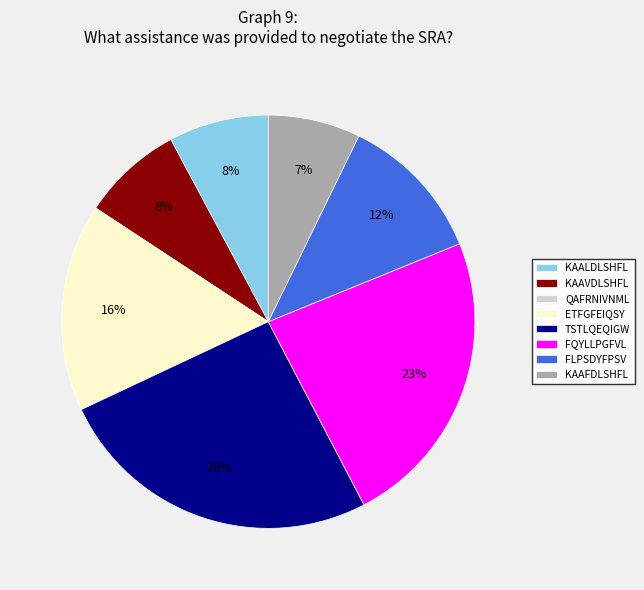

To the nearest percent, what percentage of the pie is KAAVDLSHFL?

8%